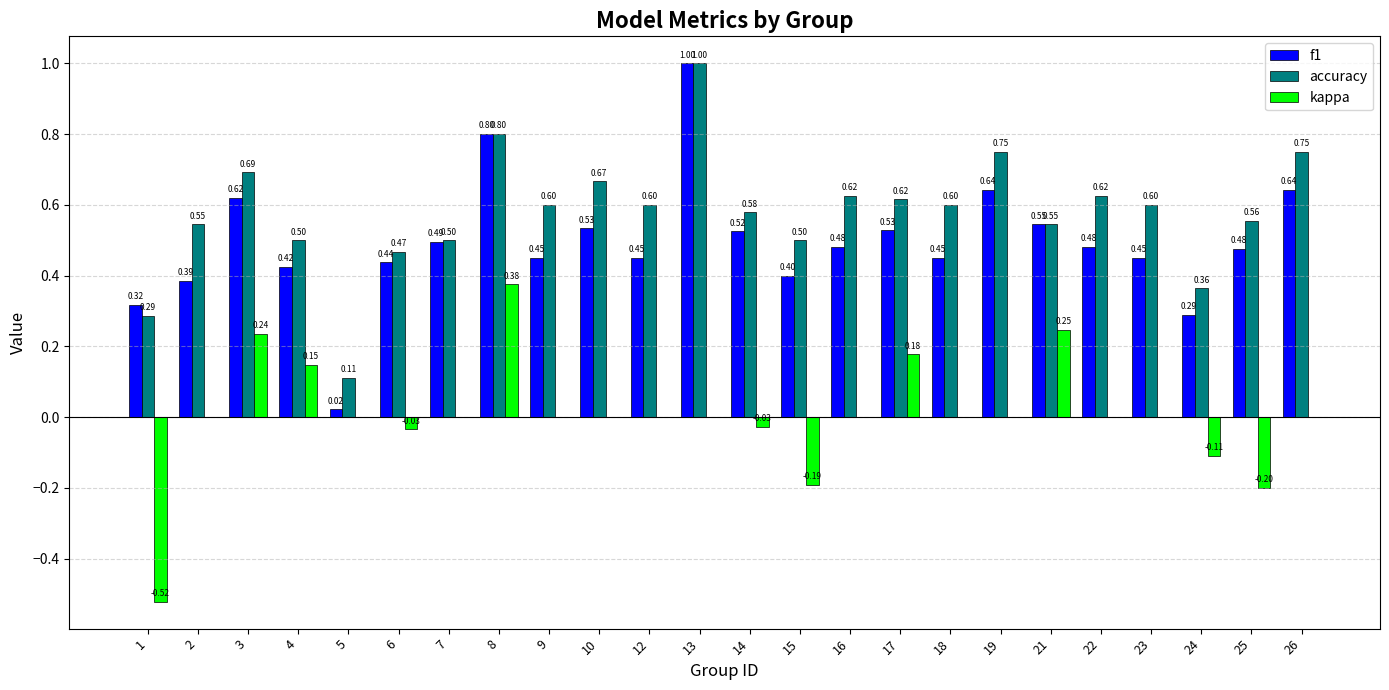

Where is f1 nearest to the value 0?

5